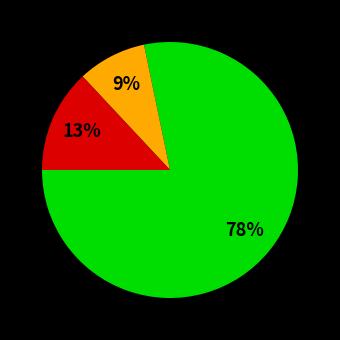

To the nearest percent, what is the average slice percentage?

33%